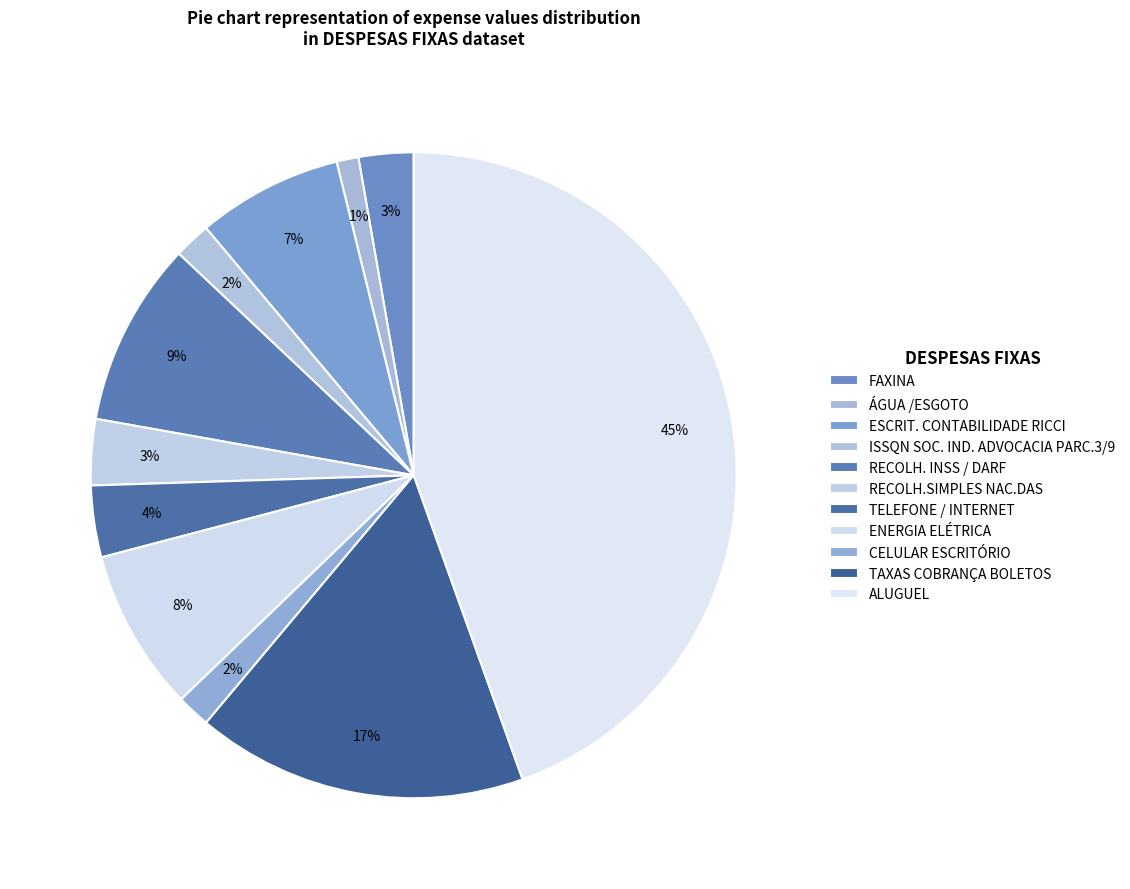

How many segments does this pie chart have?

11